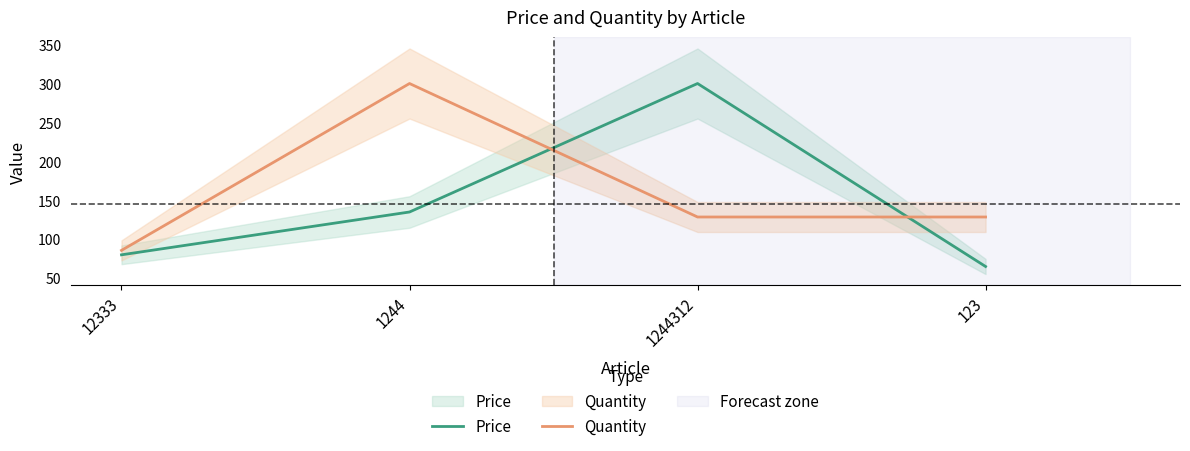

What is the difference between the second highest and minimum values in the Quantity series?

42.9